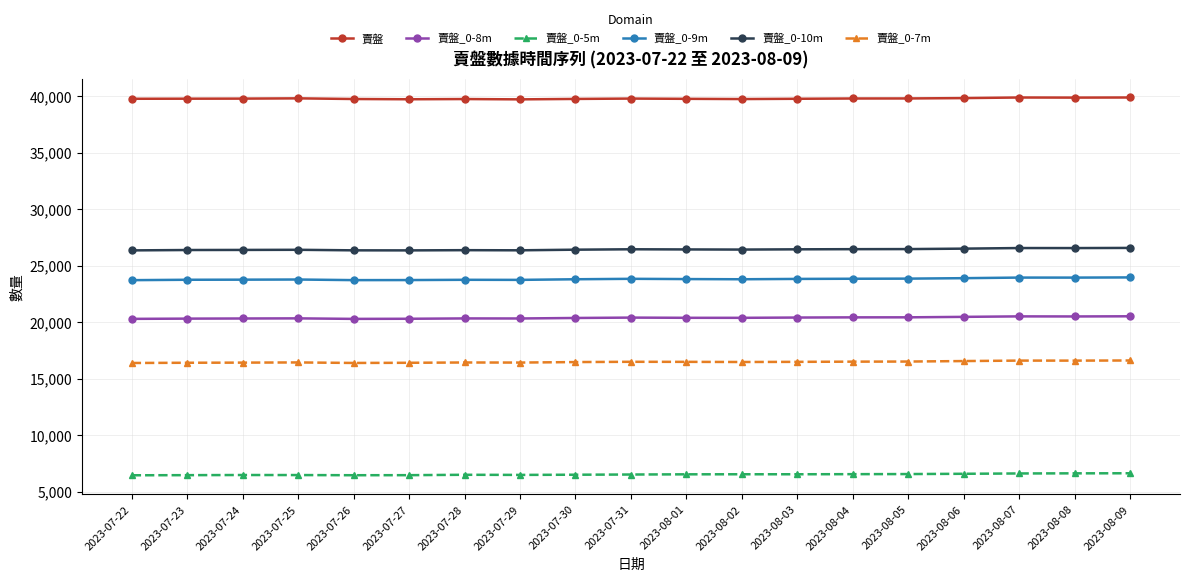

What is the smallest value displayed?

6445